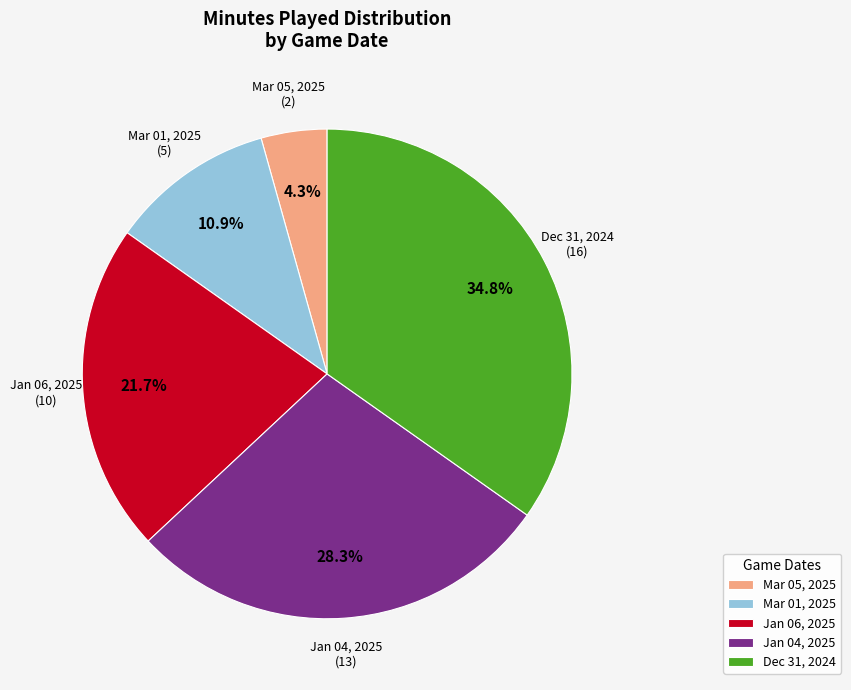

How many slices are in this pie chart?

5